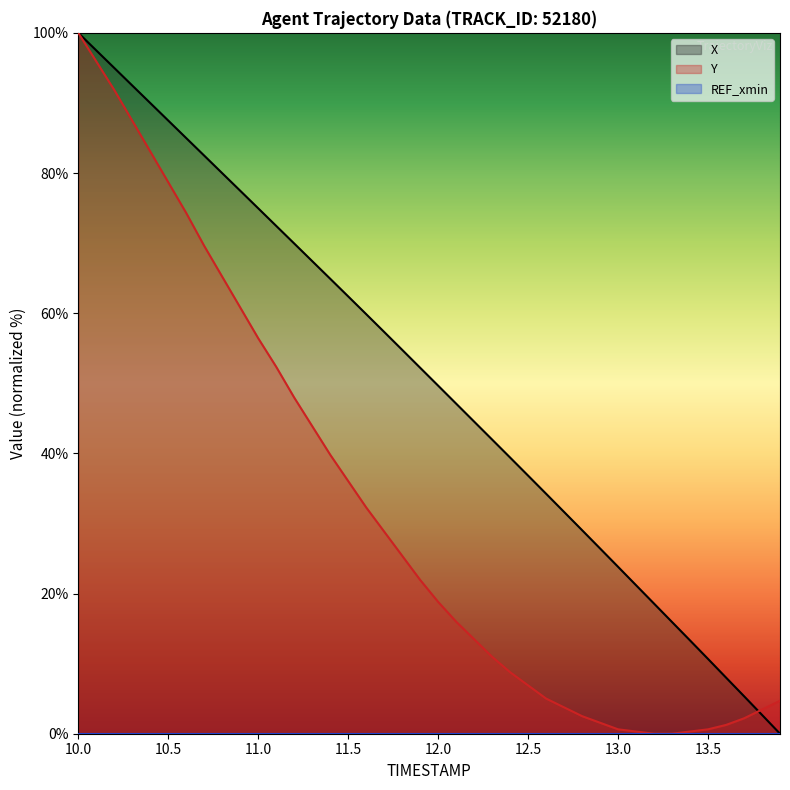

Which series has the largest range (max minus min)?

X